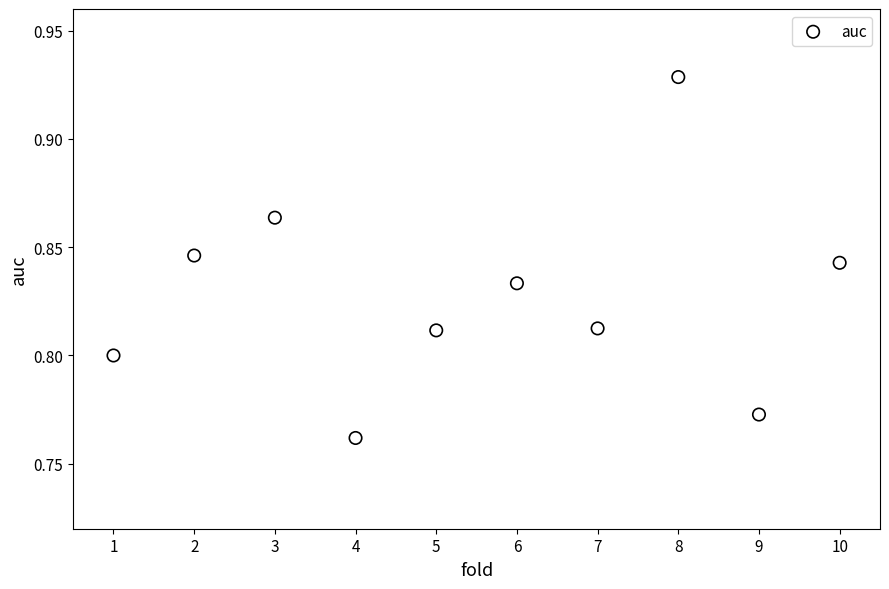

What is the average X value?

5.5